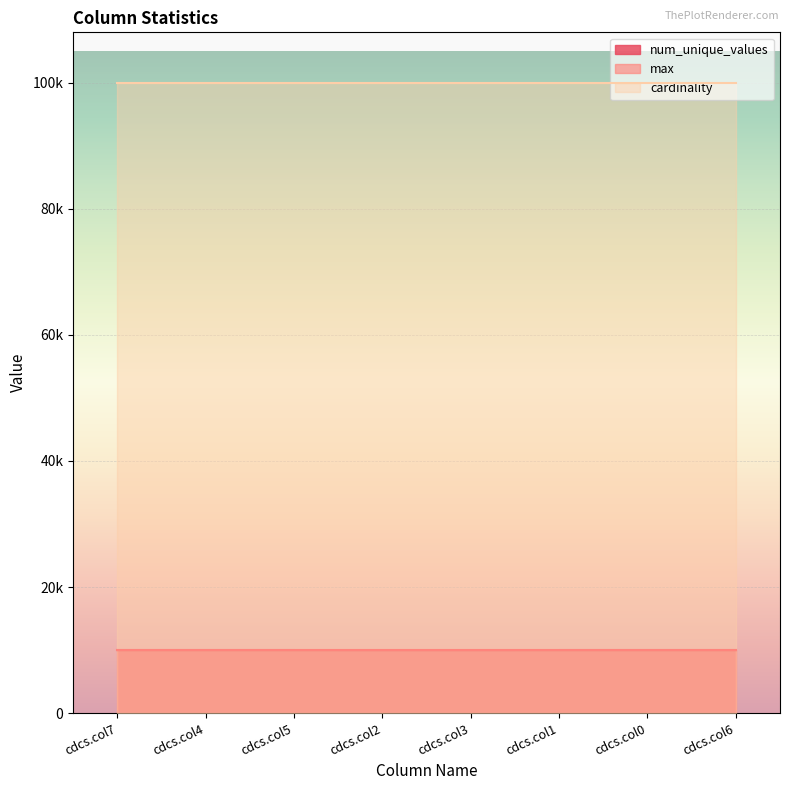

What is the difference between the maximum and minimum values in the num_unique_values series?

2